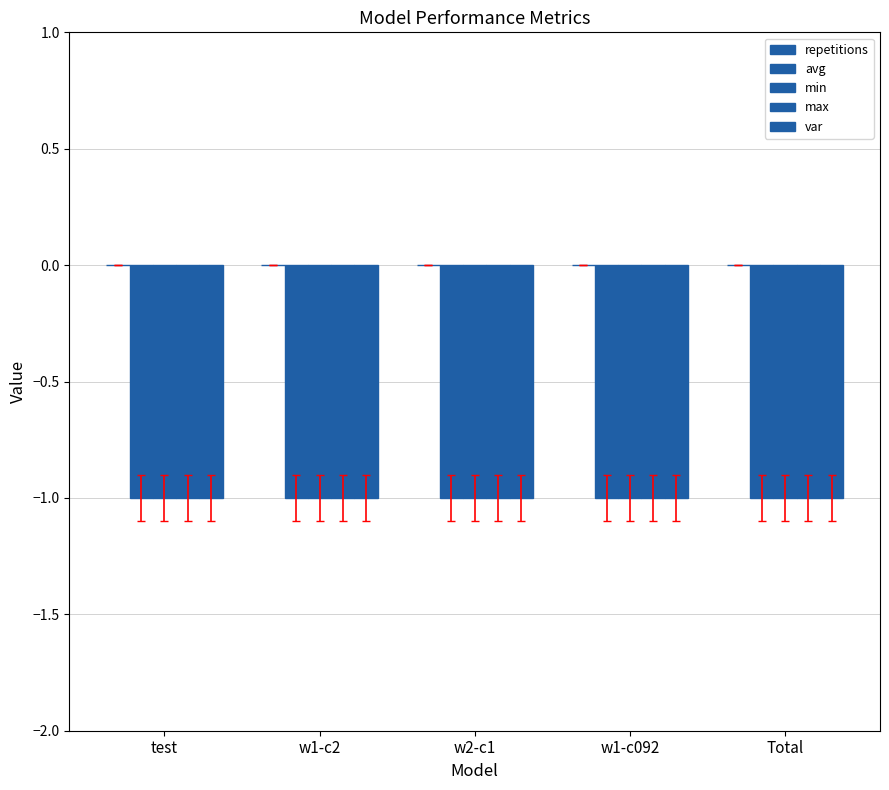

At which category is the sum across all series the highest?

test